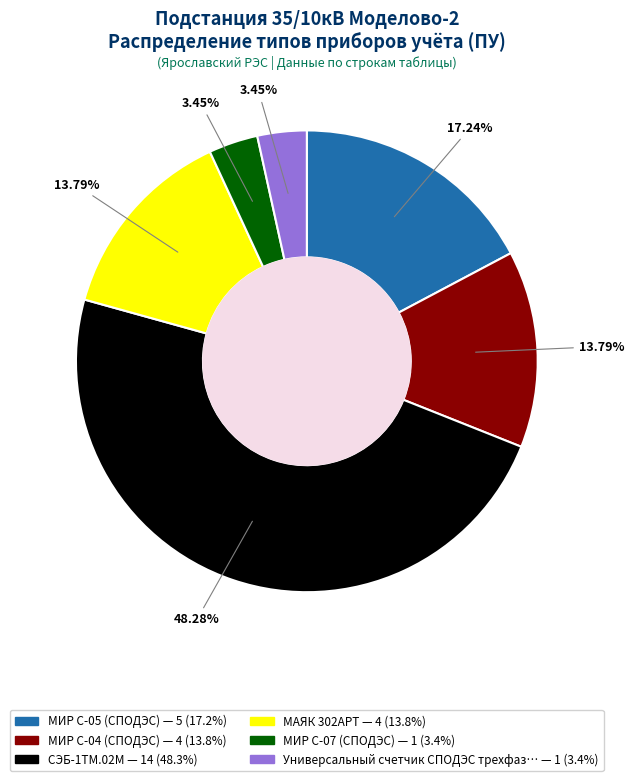

Is МИР С-07 (СПОДЭС) the majority of the pie?

No